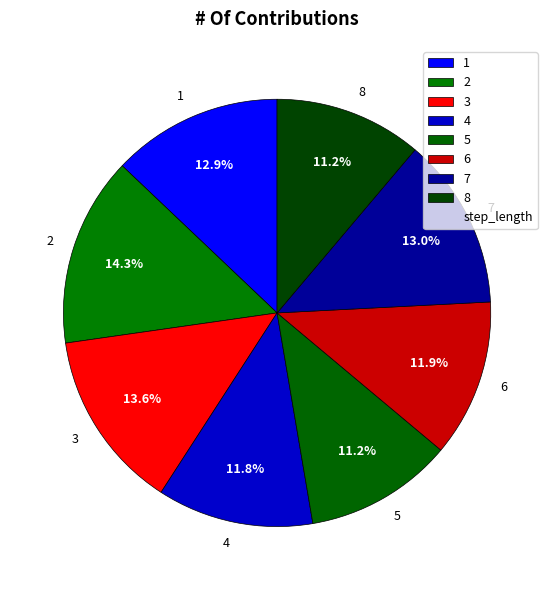

To the nearest percent, what is the average slice percentage?

12%